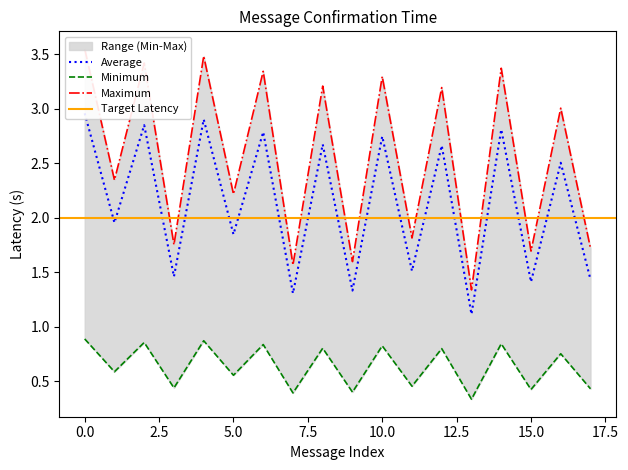

How many values exceed 2?

9